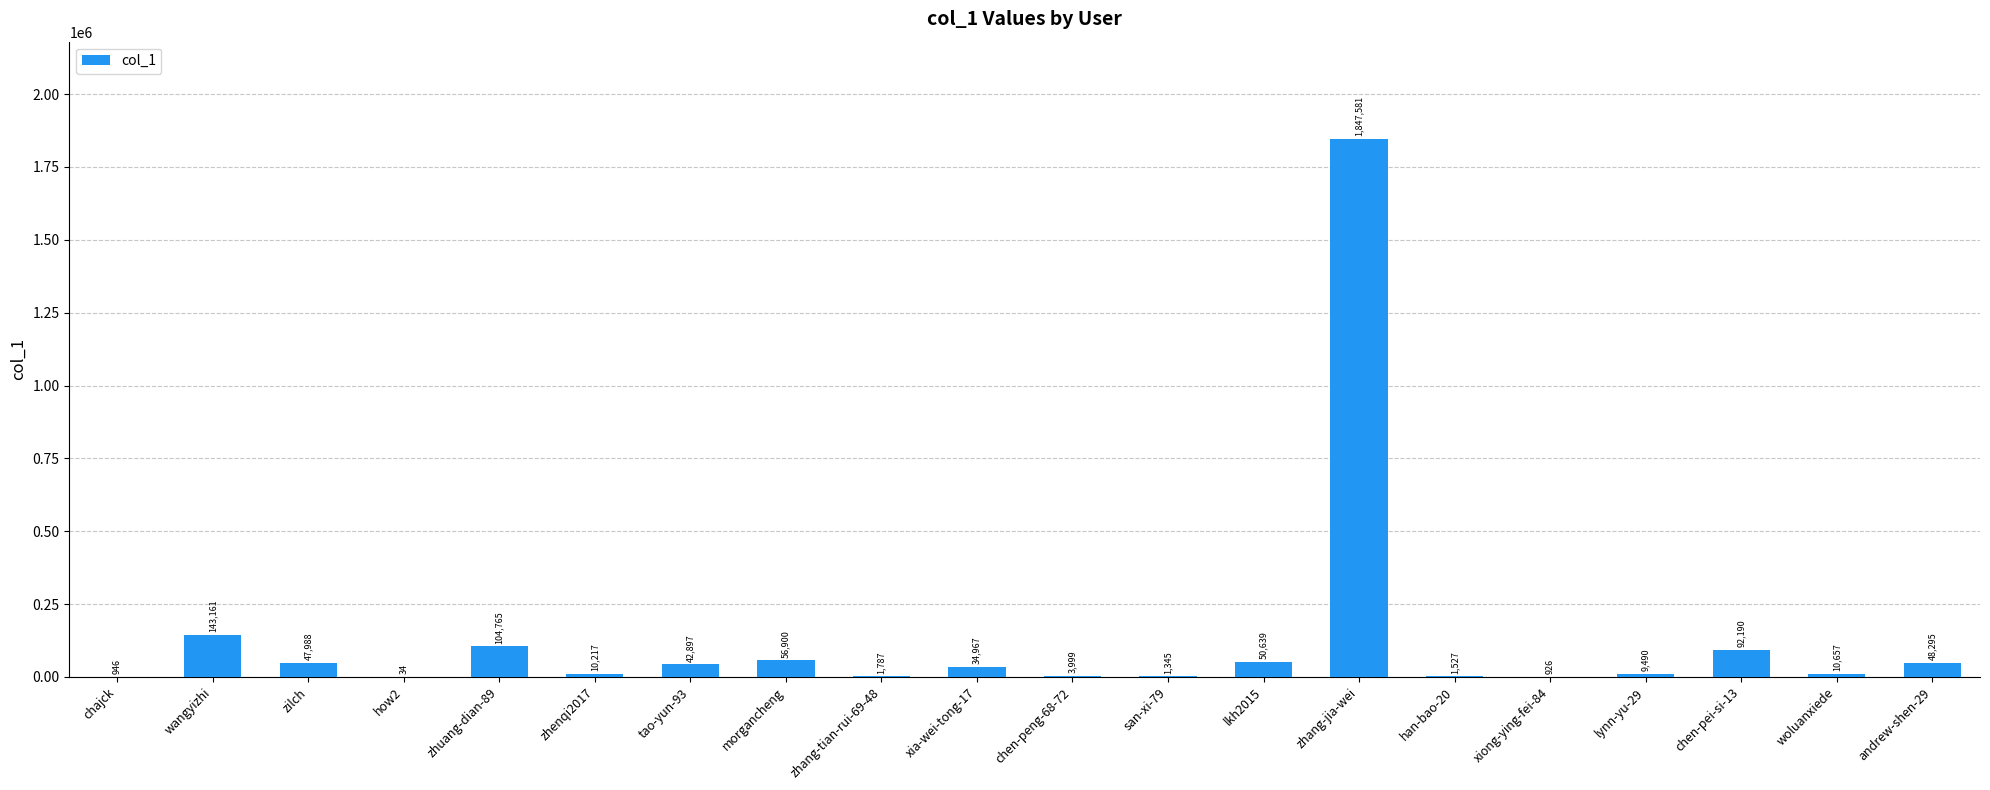

Reading right to left, list all the values displayed in this chart.

48295	10657	92190	9490	926	1527	1847581	50639	1345	3999	34967	1787	56900	42897	10217	104765	34	47988	143161	946